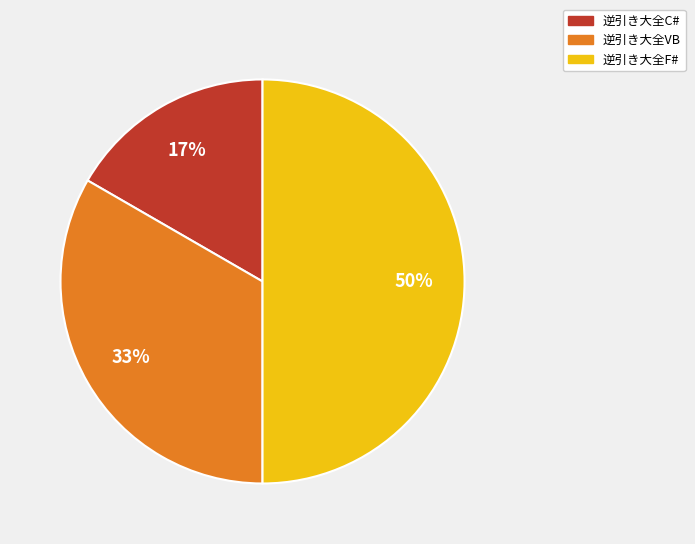

Count the number of slices in the pie.

3